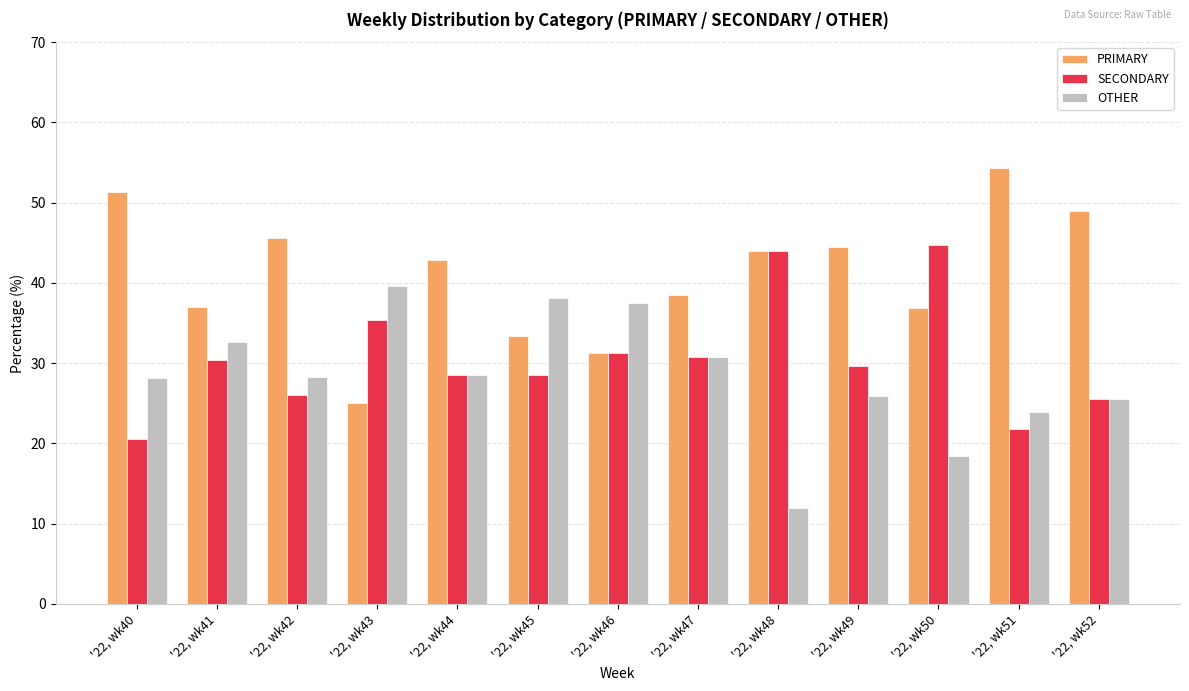

True or false: PRIMARY has a value of 33.3 at '22, wk45.

True